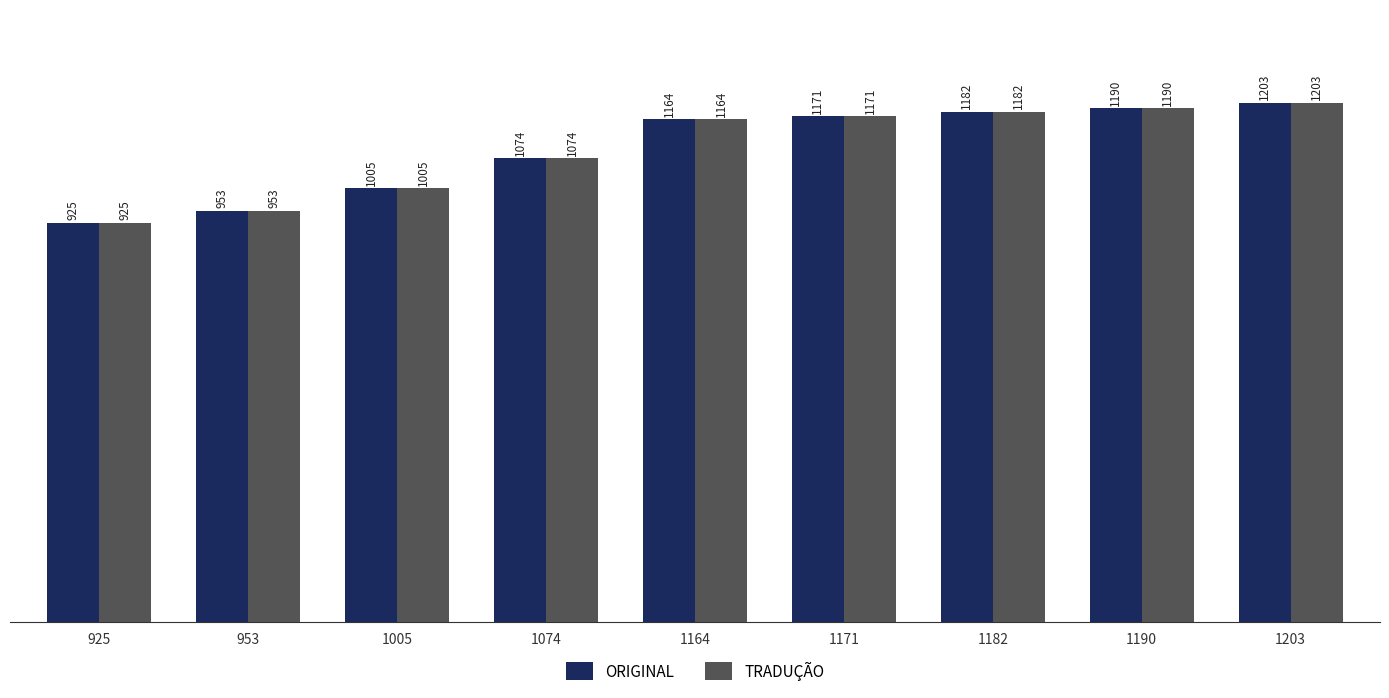

Rank the categories by ORIGINAL value from lowest to highest.

925, 953, 1005, 1074, 1164, 1171, 1182, 1190, 1203